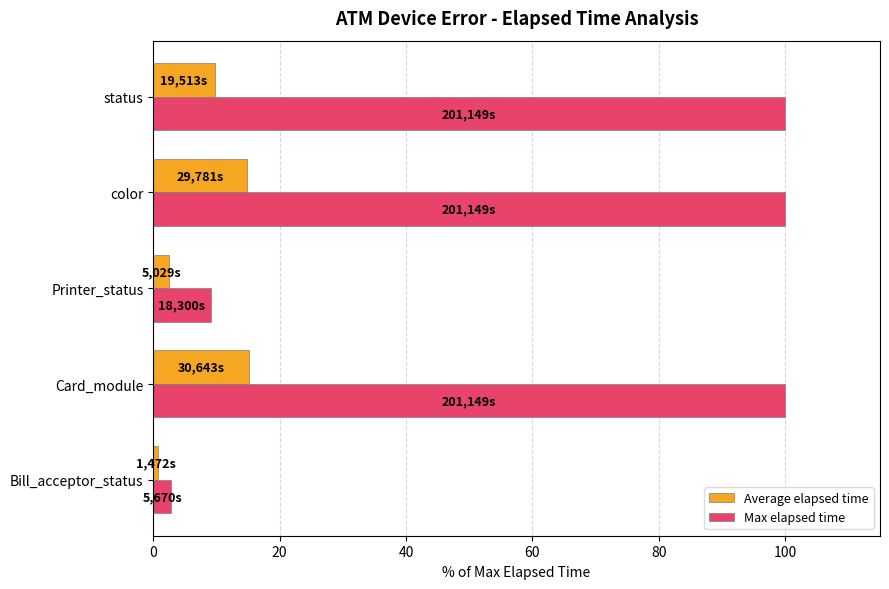

Rank the series by their average value, from highest to lowest.

Max elapsed time, Average elapsed time